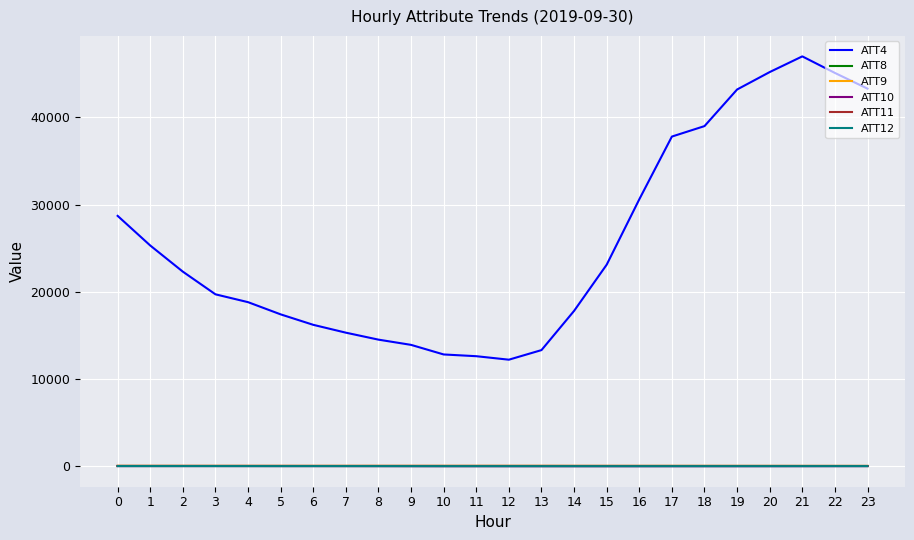

Which series has the widest spread of values?

ATT4